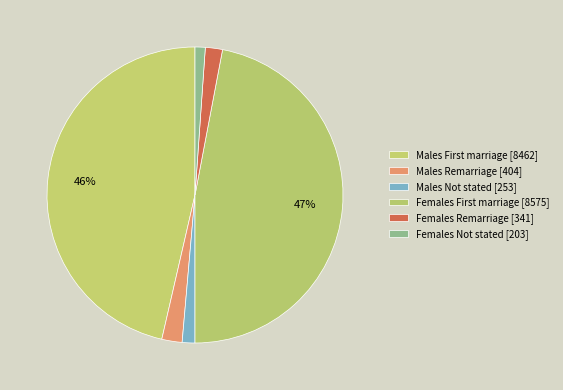

Which category has the biggest portion of the pie?

Females First marriage